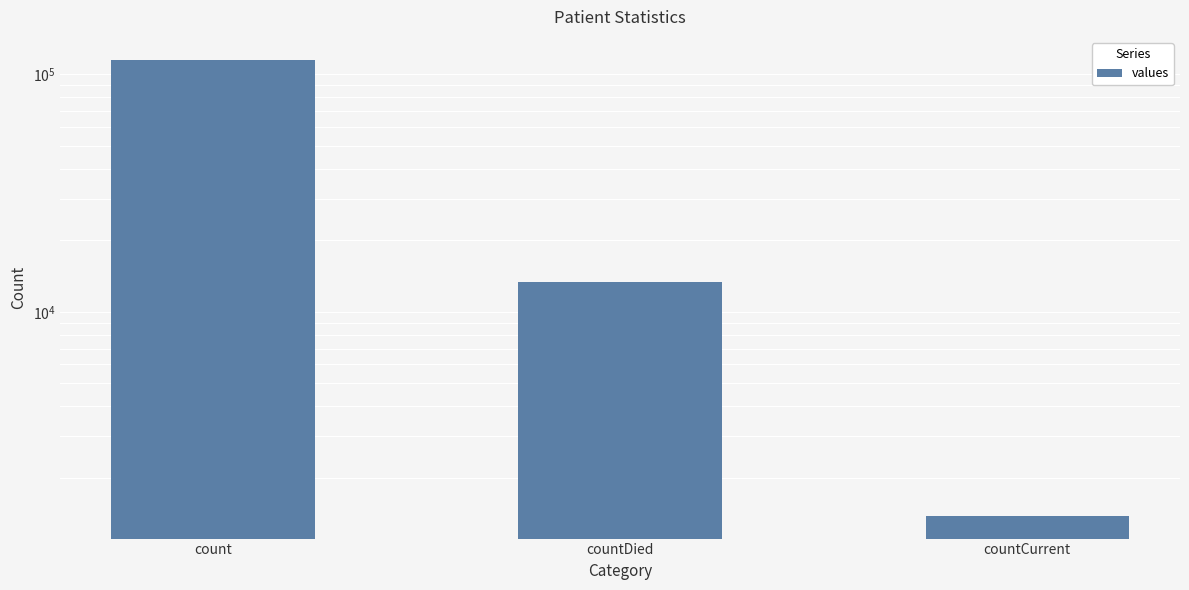

How many distinct data groups are displayed?

1